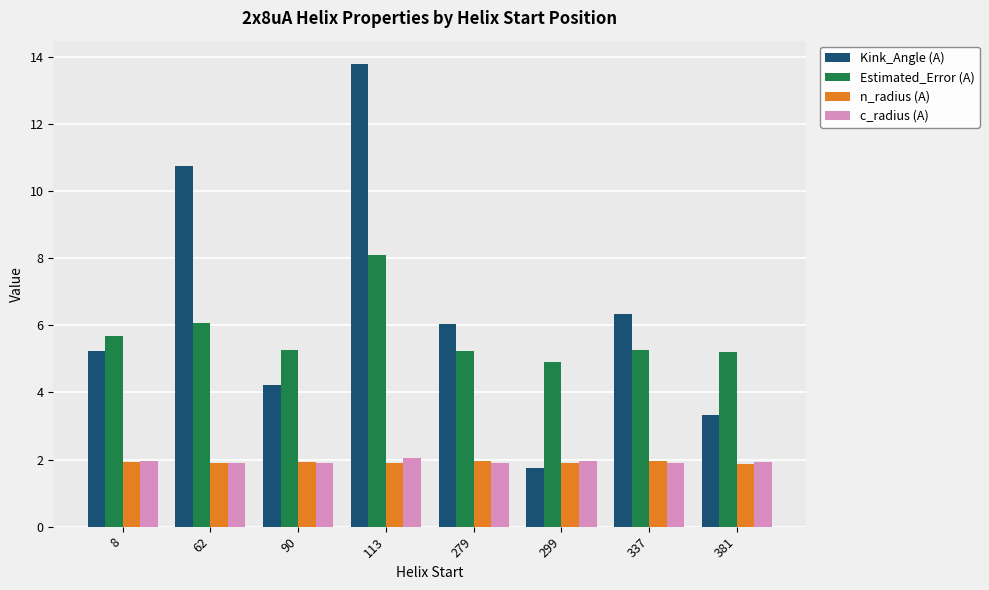

True or false: c_radius (A) has a value of 0.5 at 337.

False